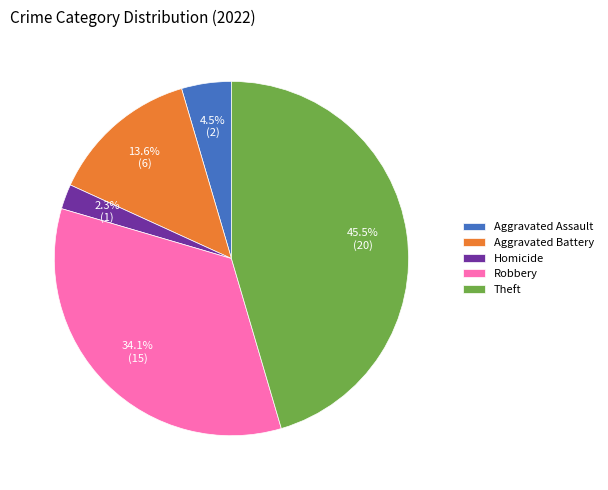

Does any single category account for the majority?

No